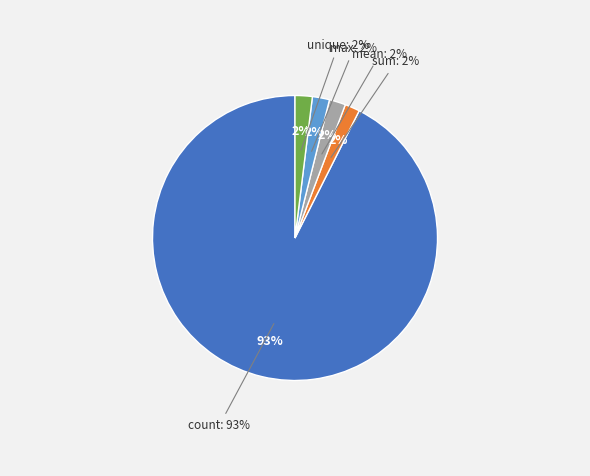

Rank the categories by value from highest to lowest.

count, unique, max, mean, sum, min